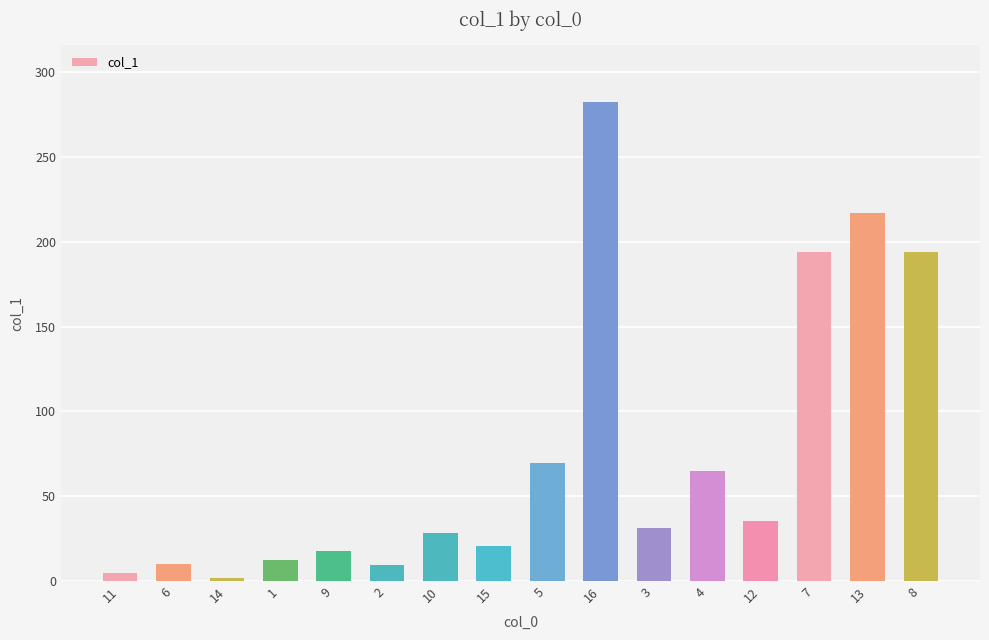

What is the smallest value displayed?

2.0